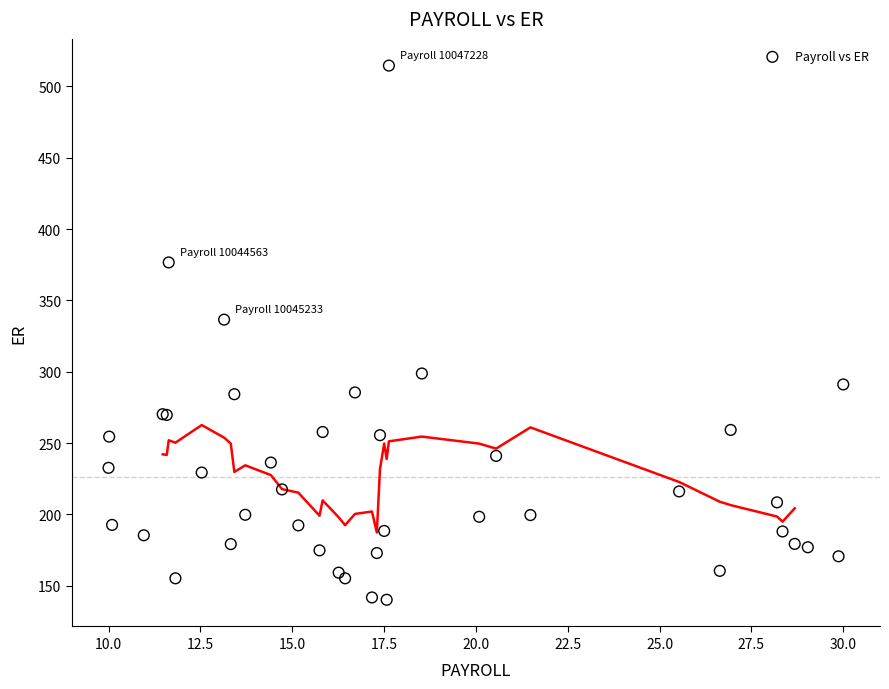

What Y value in the scatter plot is closest to 327?

336.6